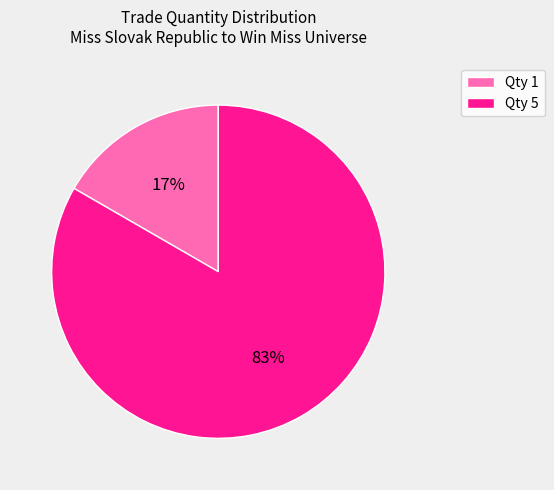

How many segments does this pie chart have?

2